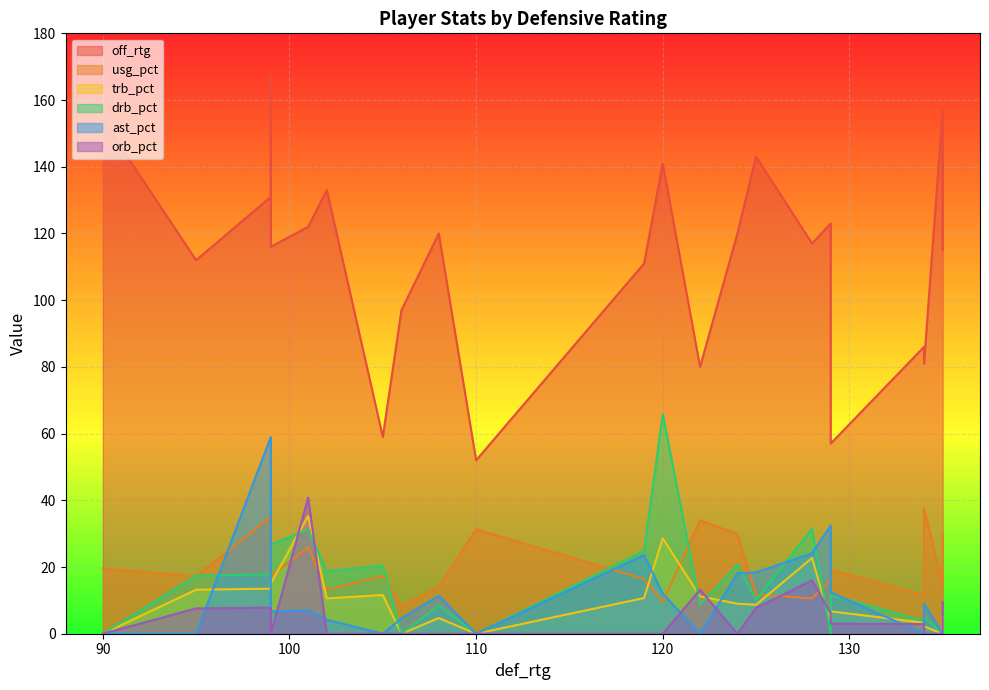

Rank the series at 105 from highest to lowest value.

off_rtg, drb_pct, usg_pct, trb_pct, ast_pct, orb_pct